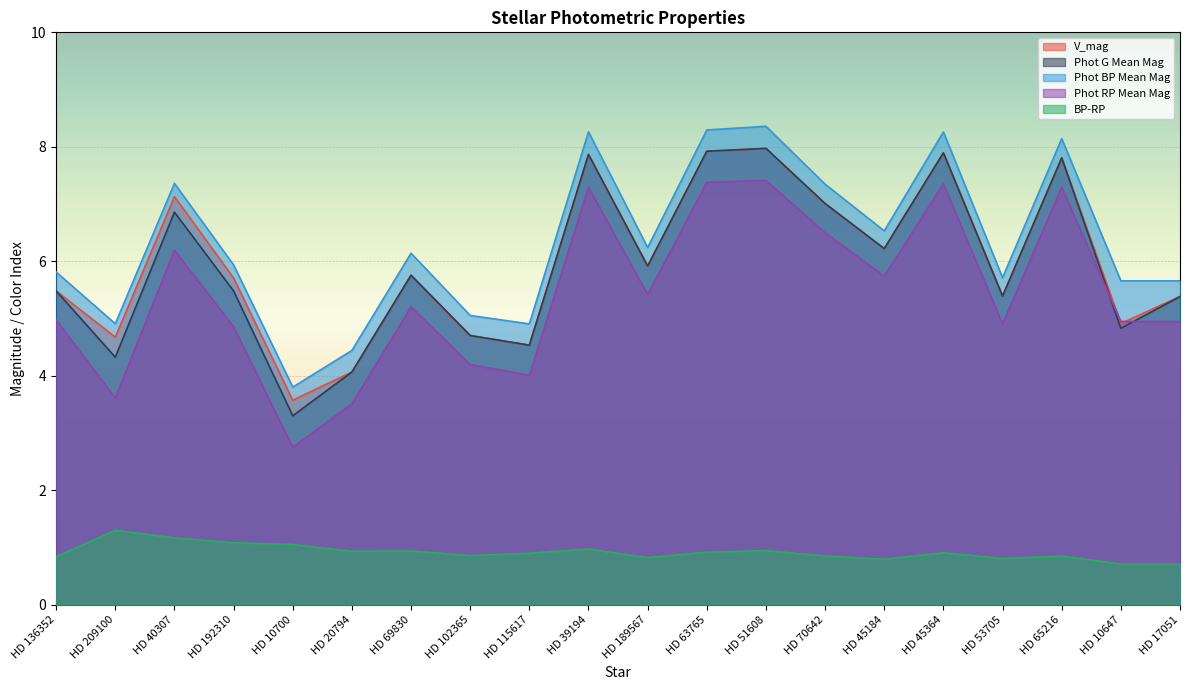

True or false: Phot BP Mean Mag and BP-RP cross at least once.

False